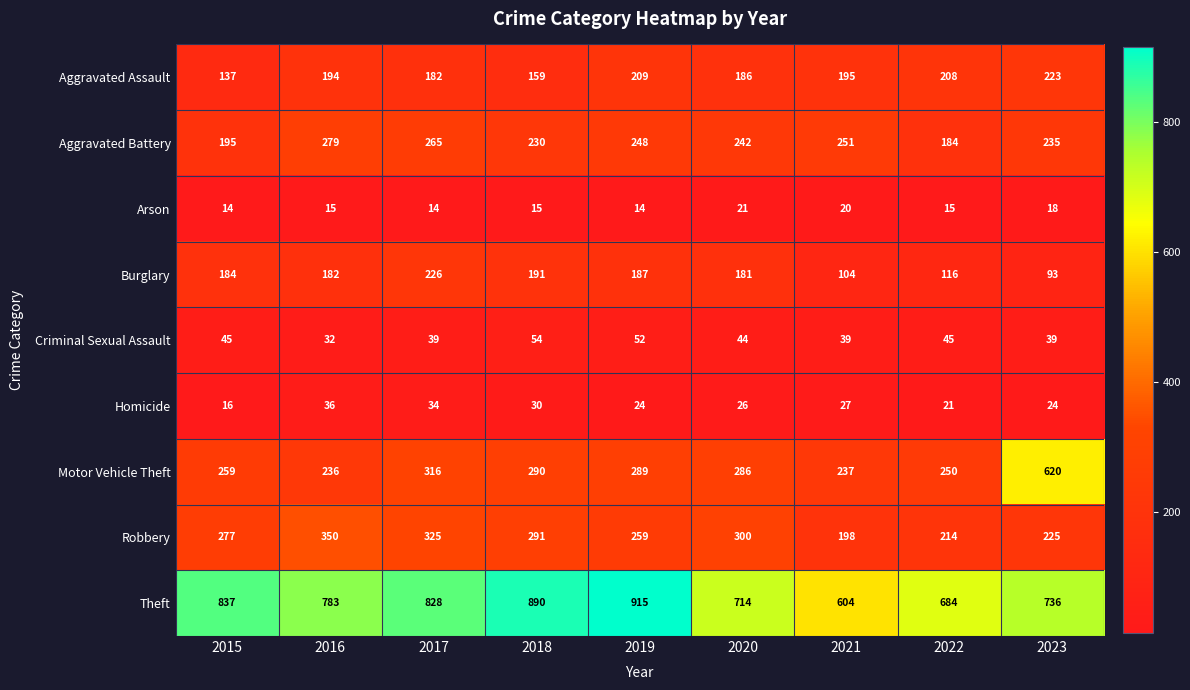

What is the total value across all series at 2021?

1675